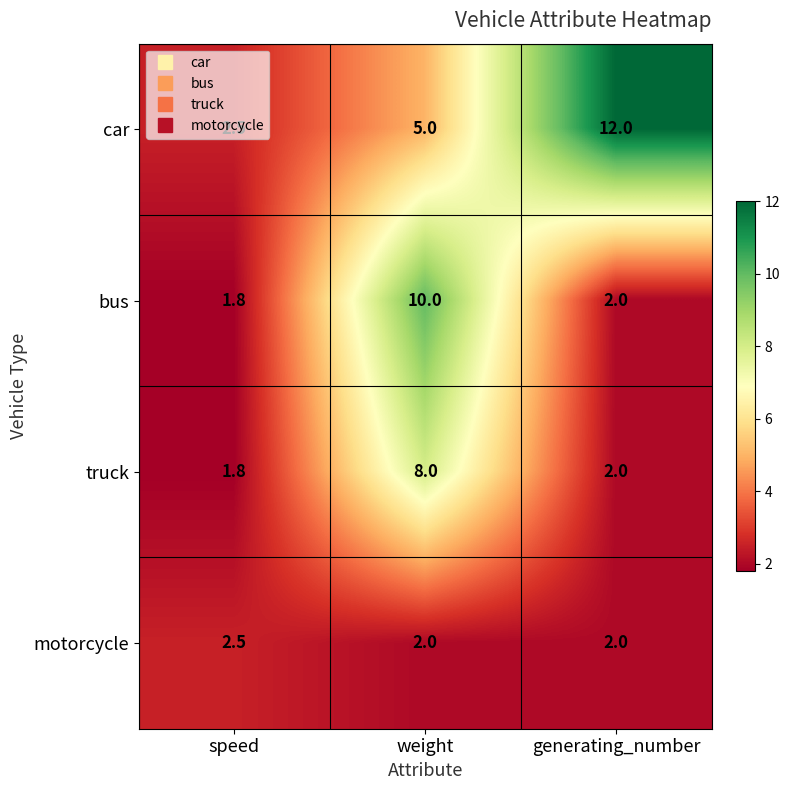

What is the minimum value shown in the chart?

1.8